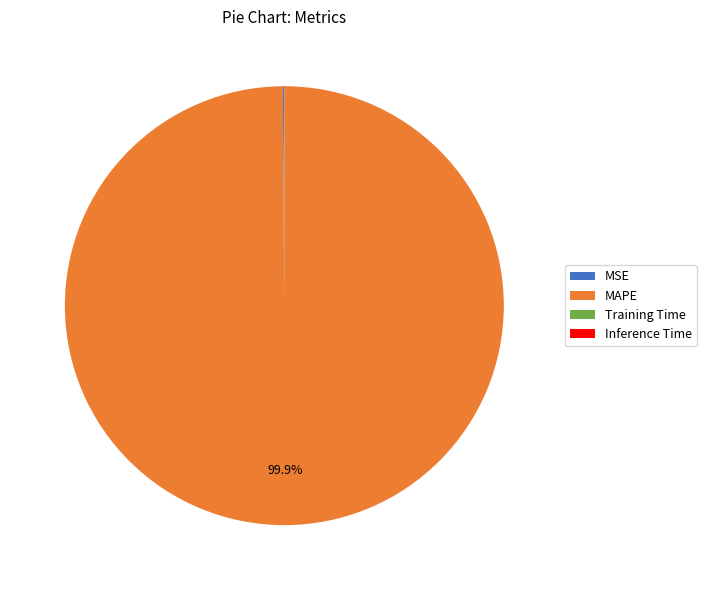

What is the majority slice?

MAPE